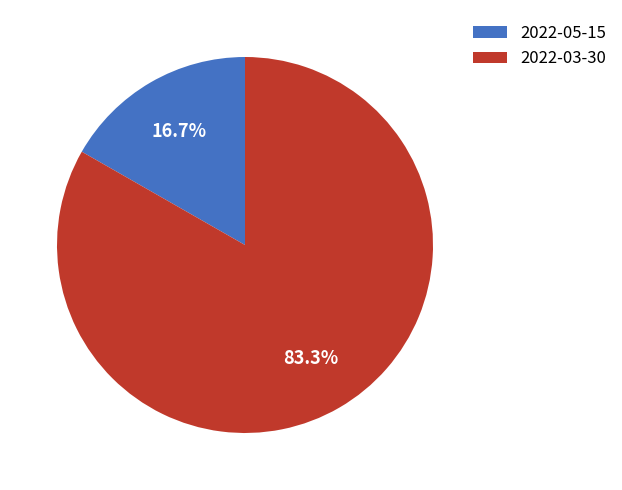

How many segments does this pie chart have?

2